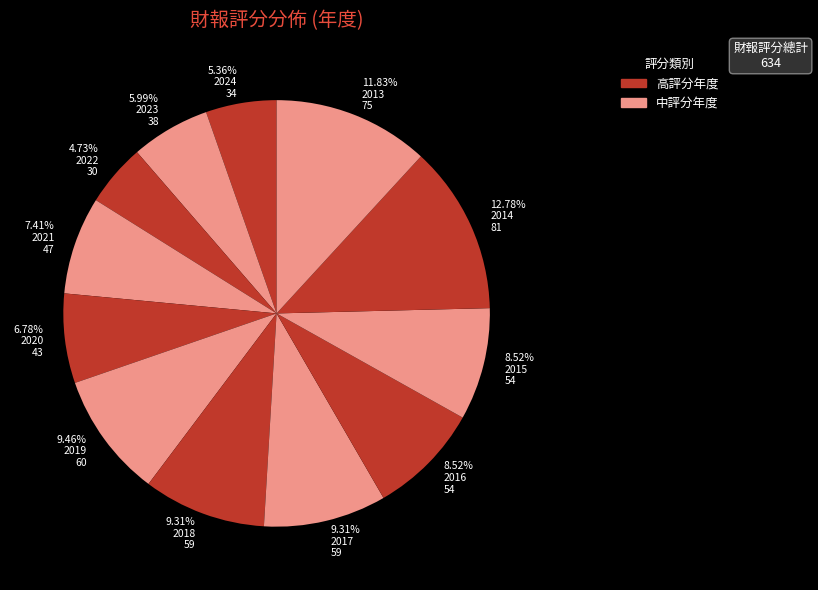

How many slices are in this pie chart?

12